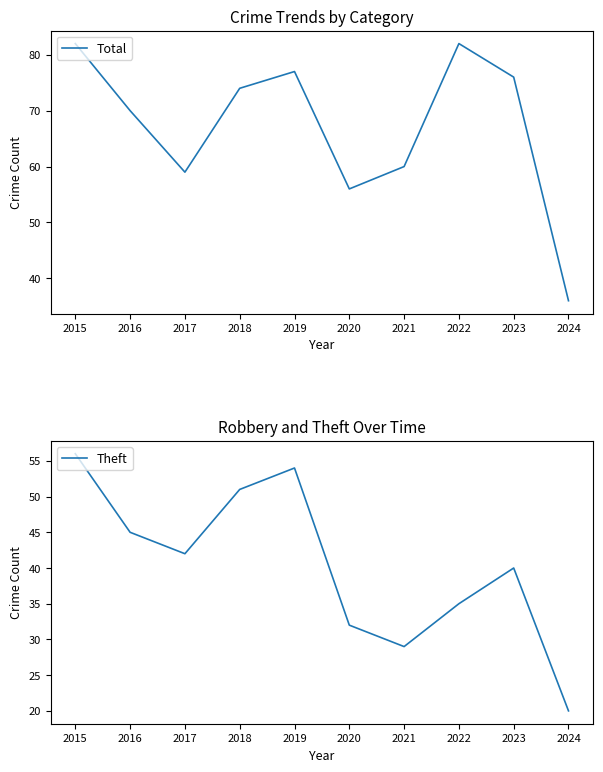

List the series in order of their peak value, highest first.

Total, Theft